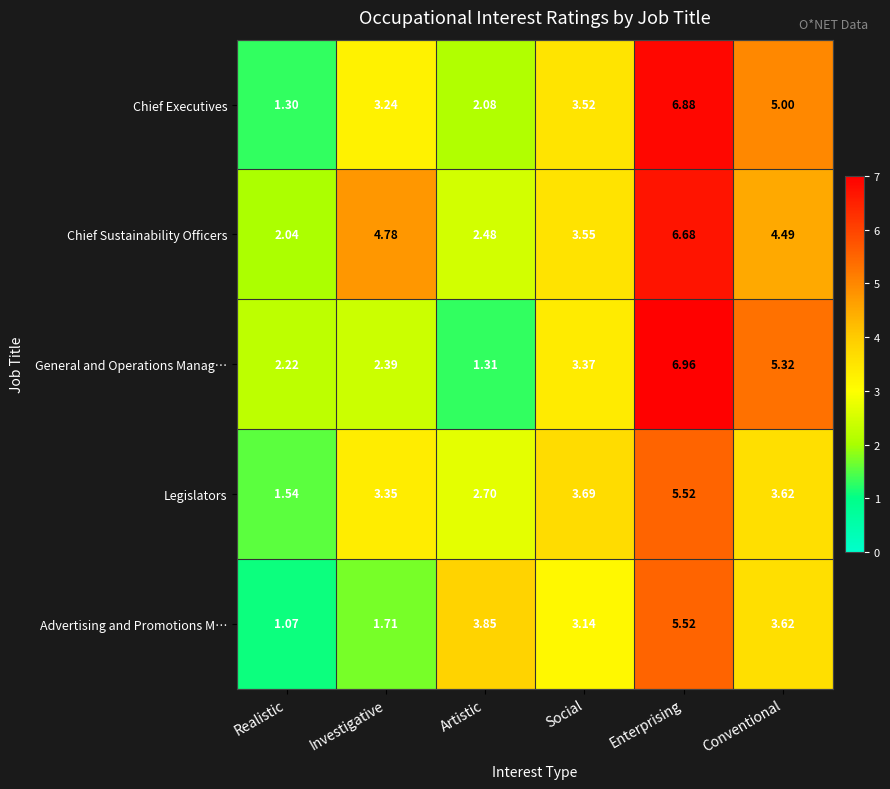

At which label does Legislators first exceed 3?

Investigative